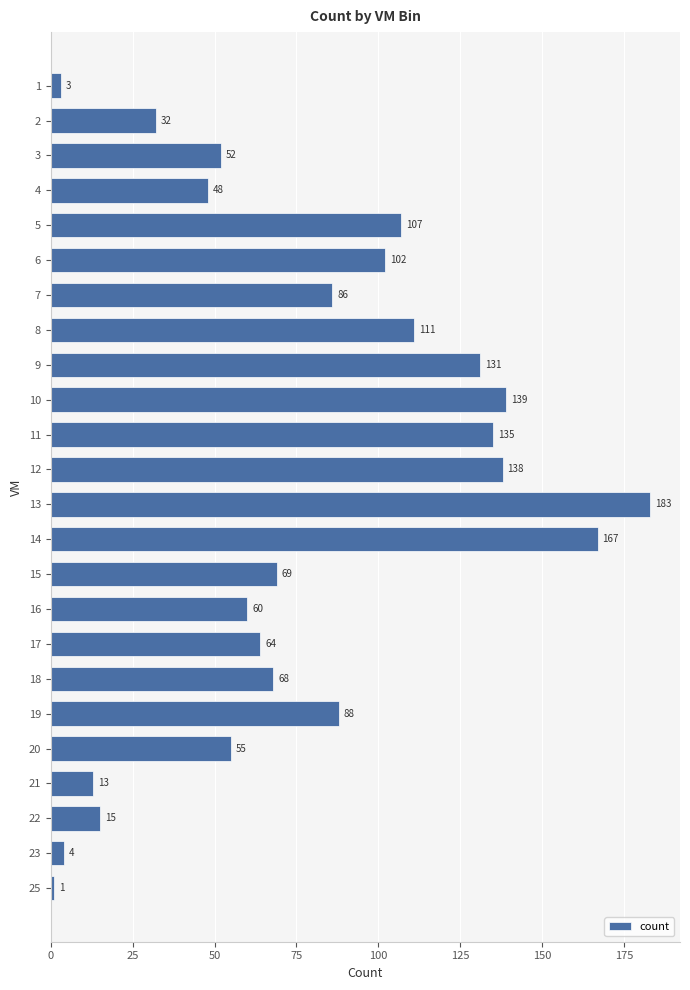

List the labels in order of value, largest first.

13, 14, 10, 12, 11, 9, 8, 5, 6, 19, 7, 15, 18, 17, 16, 20, 3, 4, 2, 22, 21, 23, 1, 25